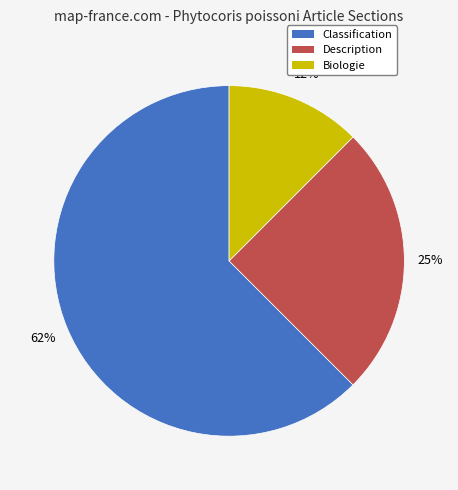

To the nearest percent, what is the combined percentage of Classification and Biologie?

75%